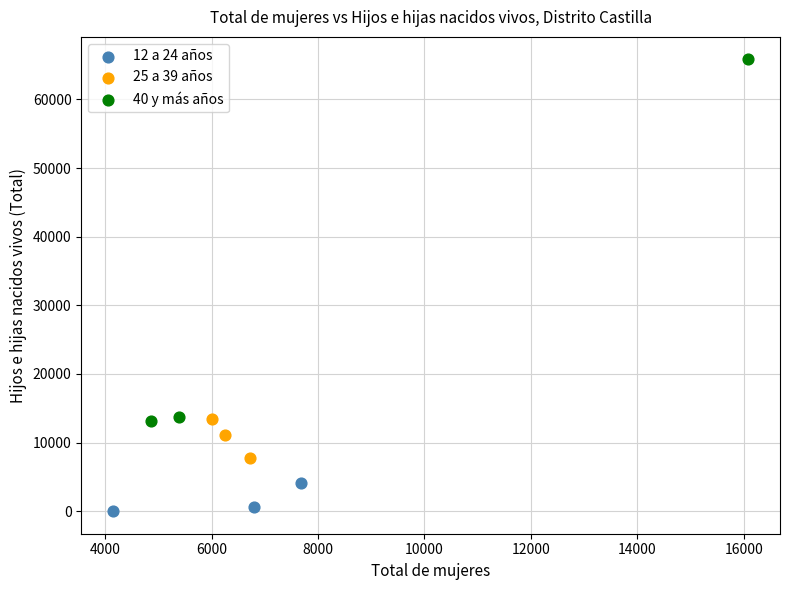

Which series reaches the maximum Y coordinate?

40 y más años